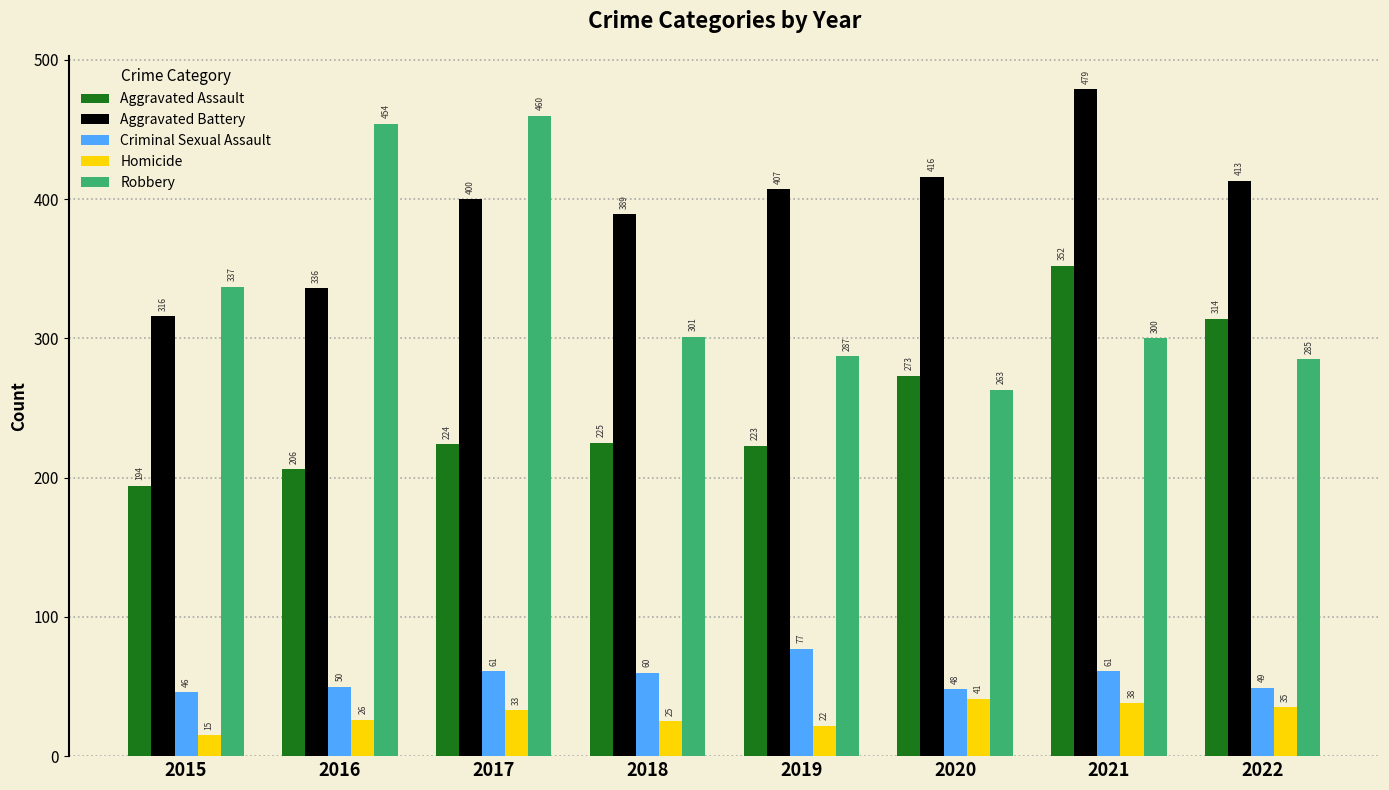

At 2021, list the series in order from smallest to largest.

Homicide, Criminal Sexual Assault, Robbery, Aggravated Assault, Aggravated Battery